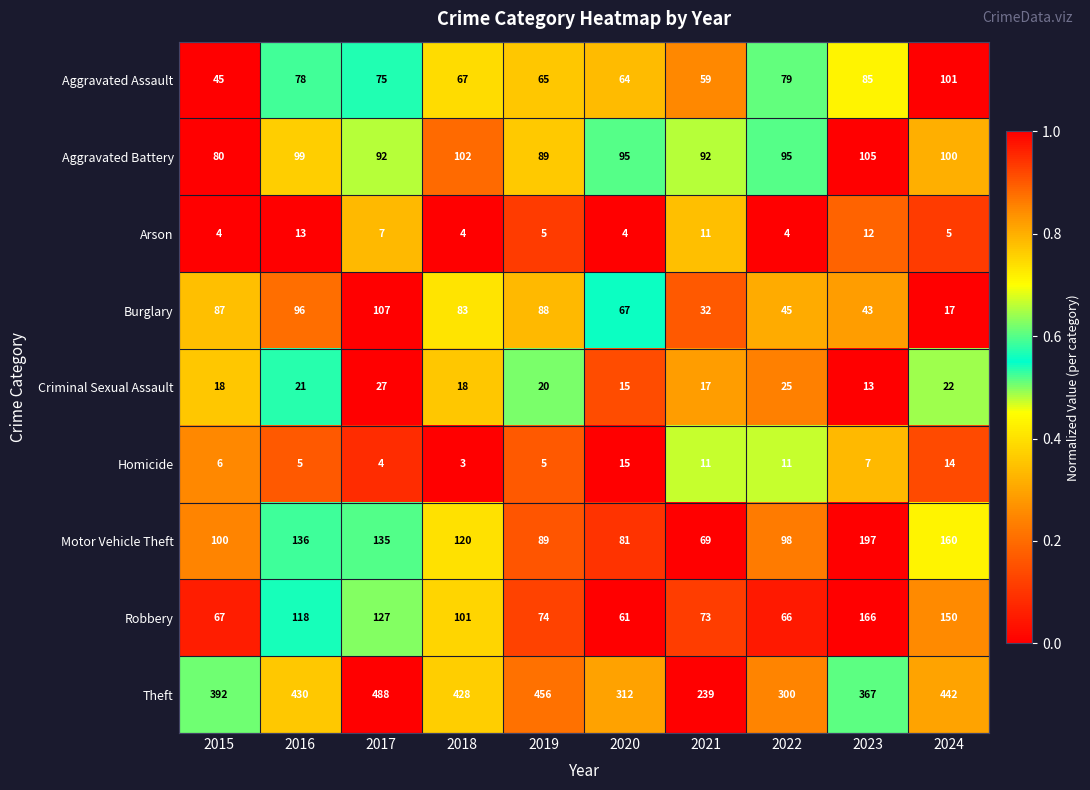

What is the sum of the Aggravated Assault values at 2023 and 2024?

186